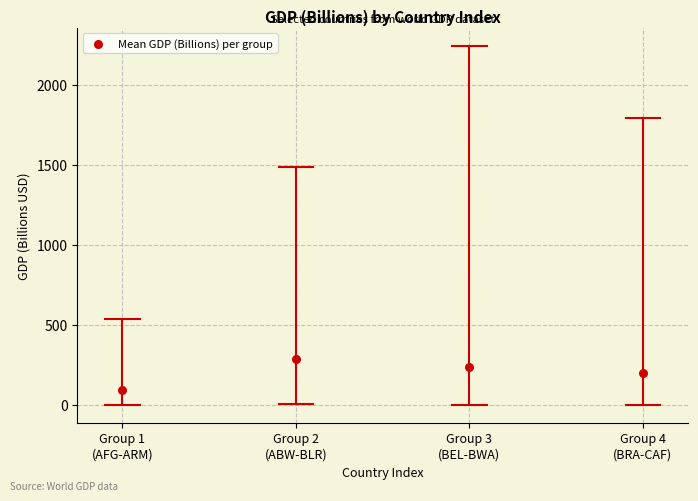

What is the average Y value?

203.0